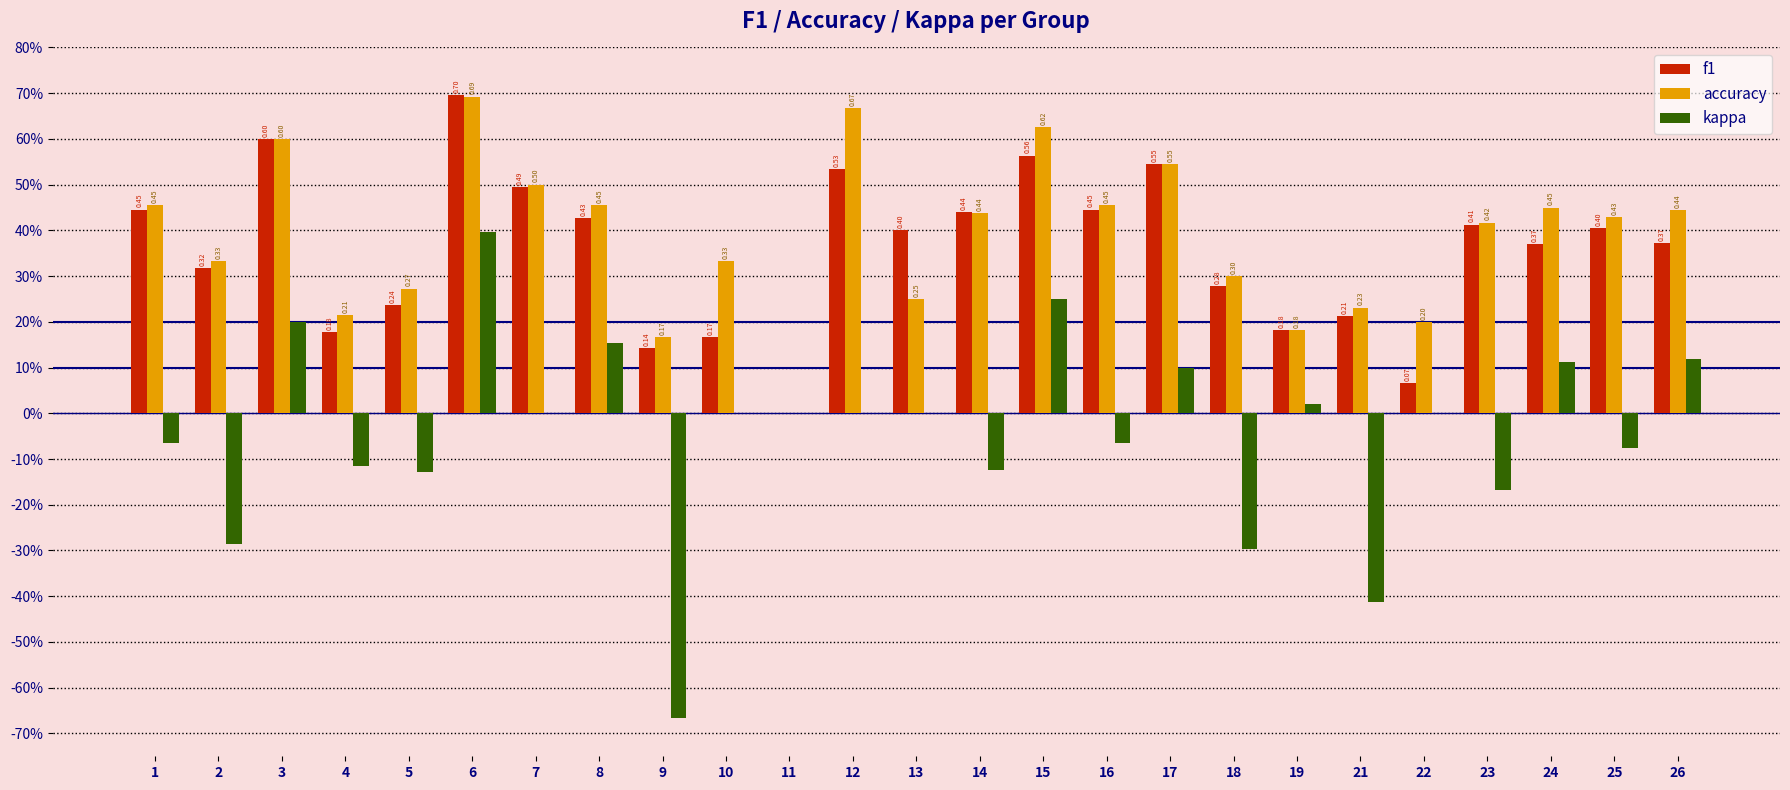

What are all the series names shown in the legend?

f1, accuracy, kappa